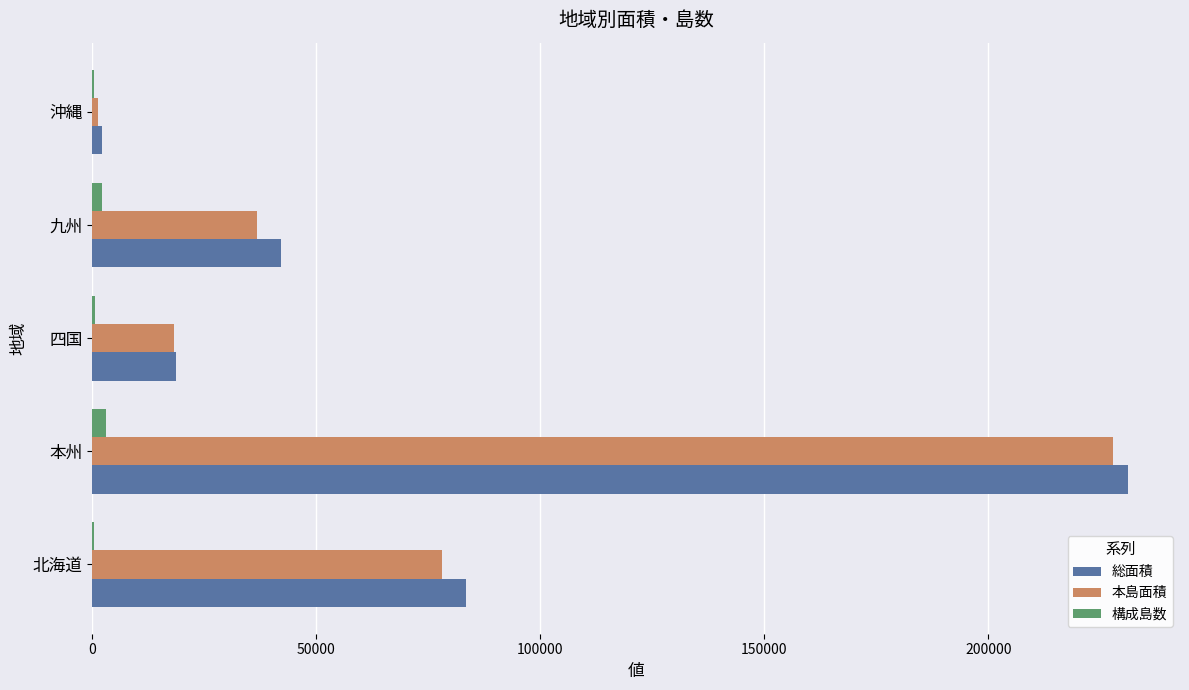

At which category is the sum across all series the highest?

本州